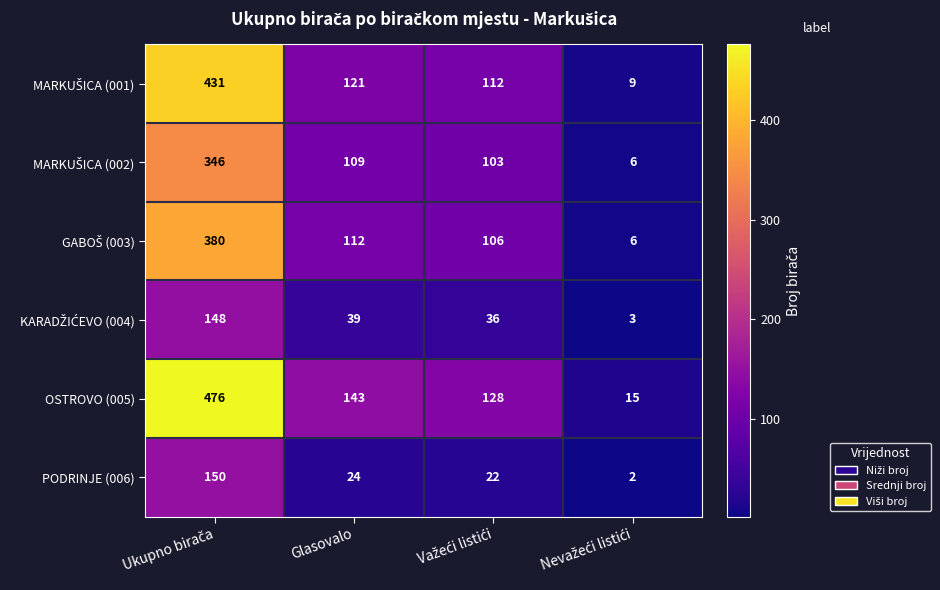

Which series has the largest range (max minus min)?

OSTROVO (005)